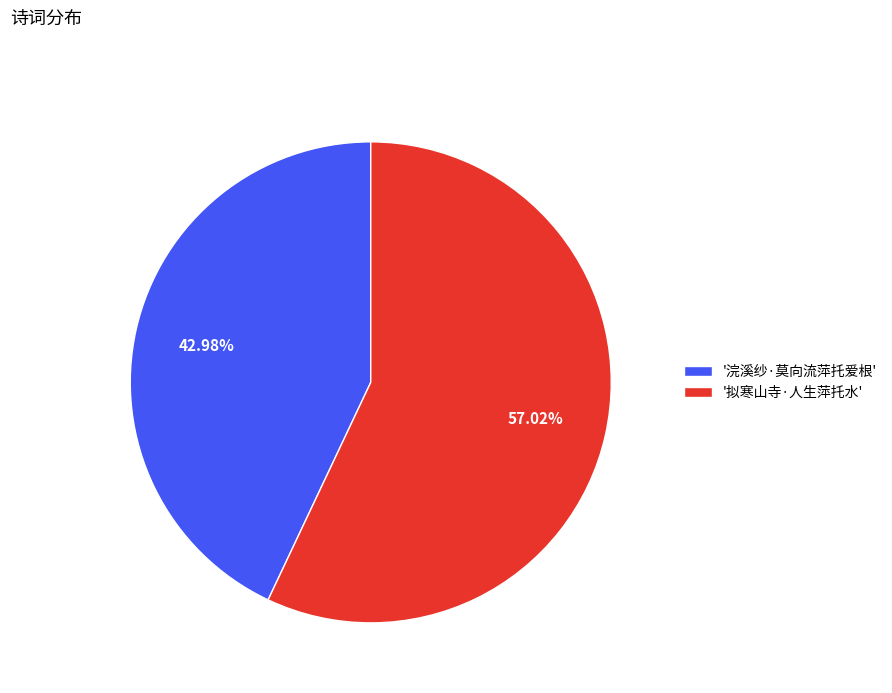

What is the ratio of the value at '浣溪纱·莫向流萍托爱根' to the value at '拟寒山寺·人生萍托水'?

0.8